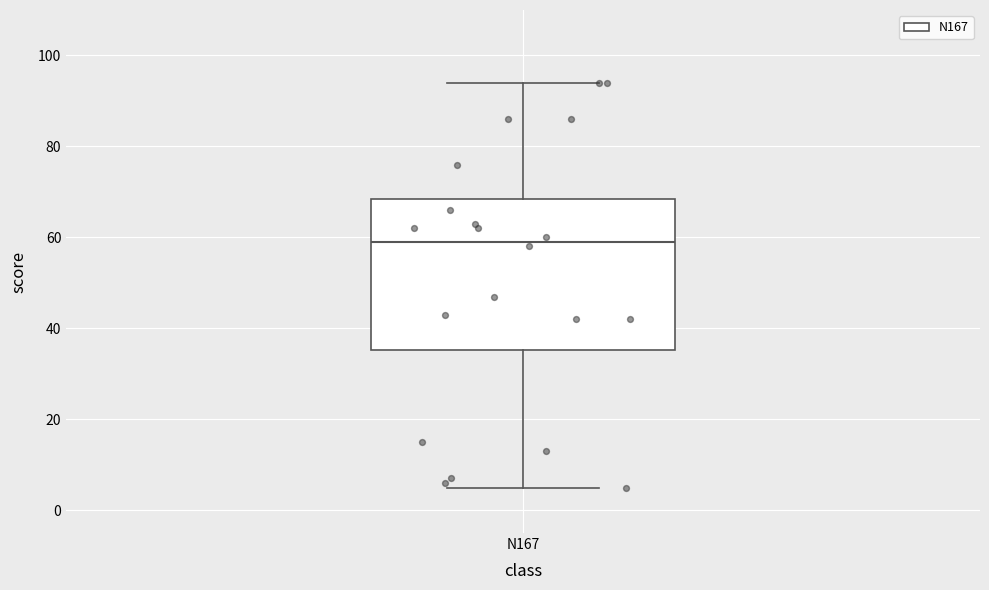

Where does the lower whisker of the box for N167 end on the y-axis? The values are not printed on the chart, so give them approximately, as read against the axis.

6